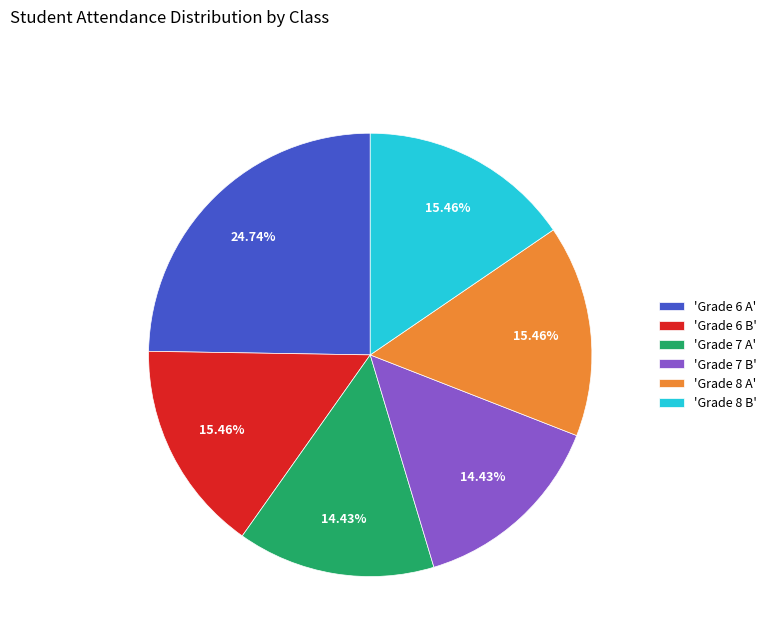

What is the ratio of the value at 'Grade 8 A' to the value at 'Grade 6 B'?

1.0